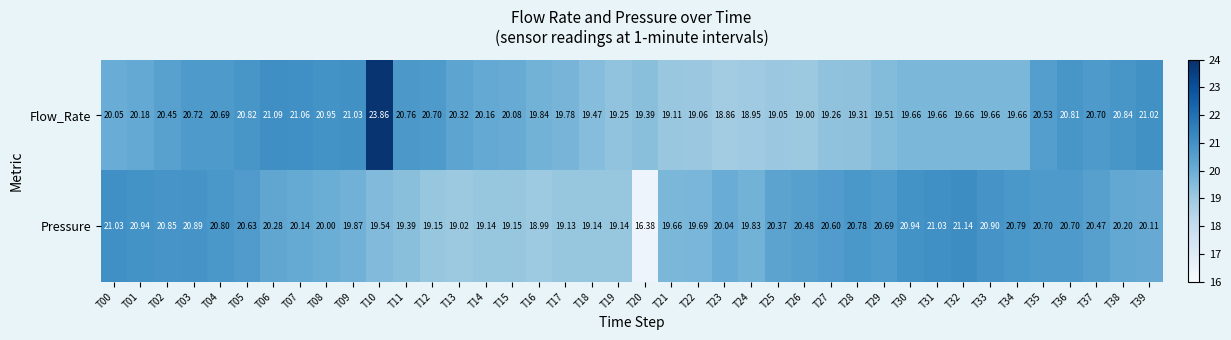

Is the value of Flow_Rate at T17 greater than the value of Pressure at T21?

Yes